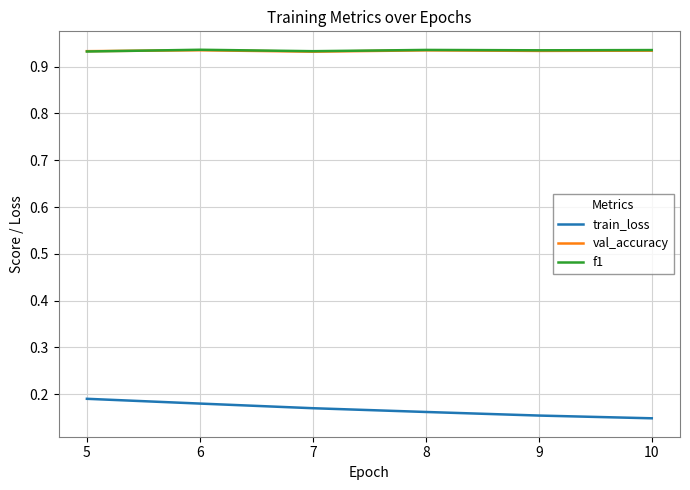

True or false: val_accuracy and train_loss intersect in this chart.

False